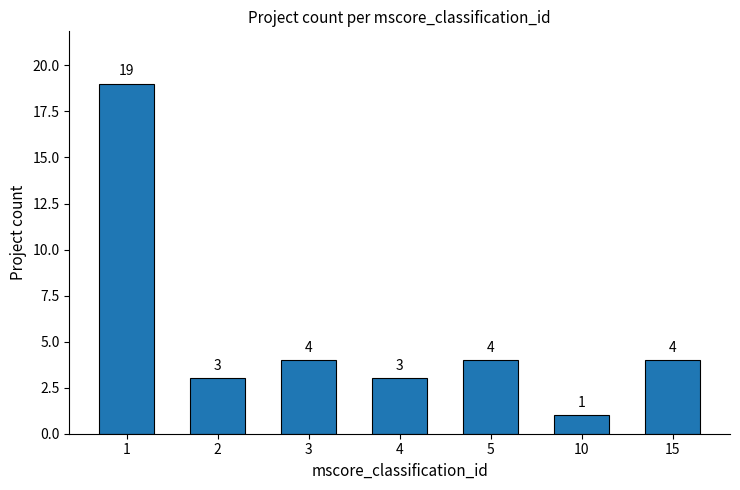

The value at 15 is 4. True or false?

True